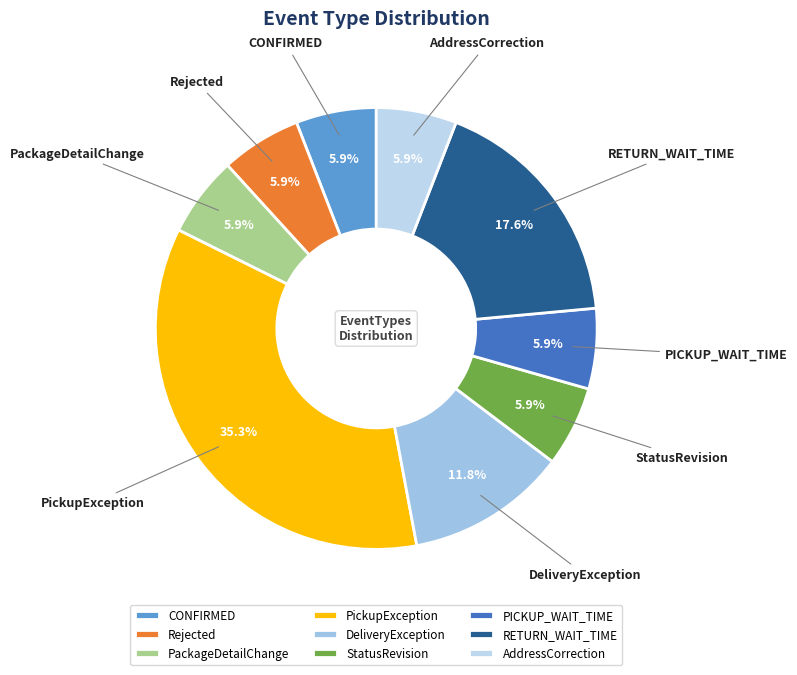

Does PackageDetailChange account for over 50% of the chart?

No